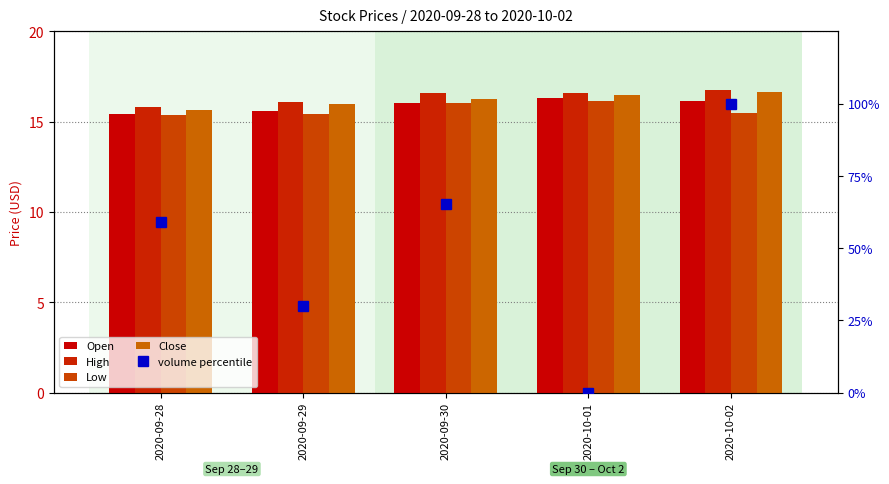

How many groups of bars are there?

5